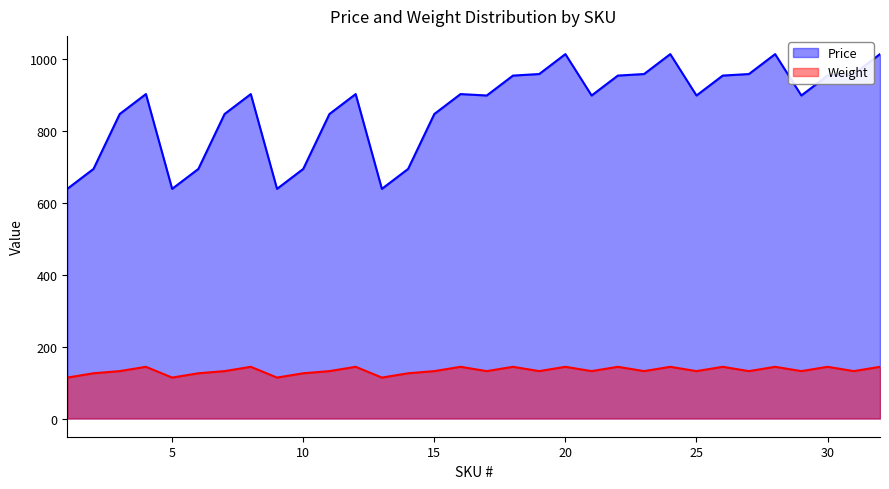

How many lines are shown in the chart?

2